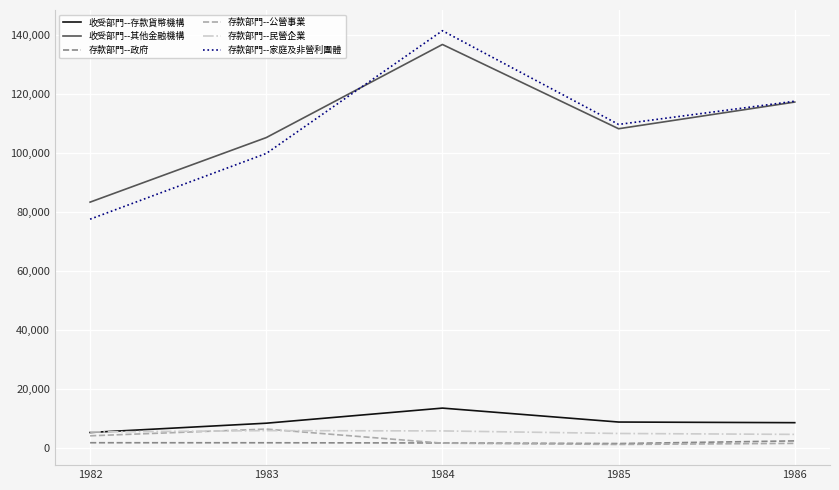

How many interior local valleys does the 存款部門--家庭及非營利團體 series have?

1